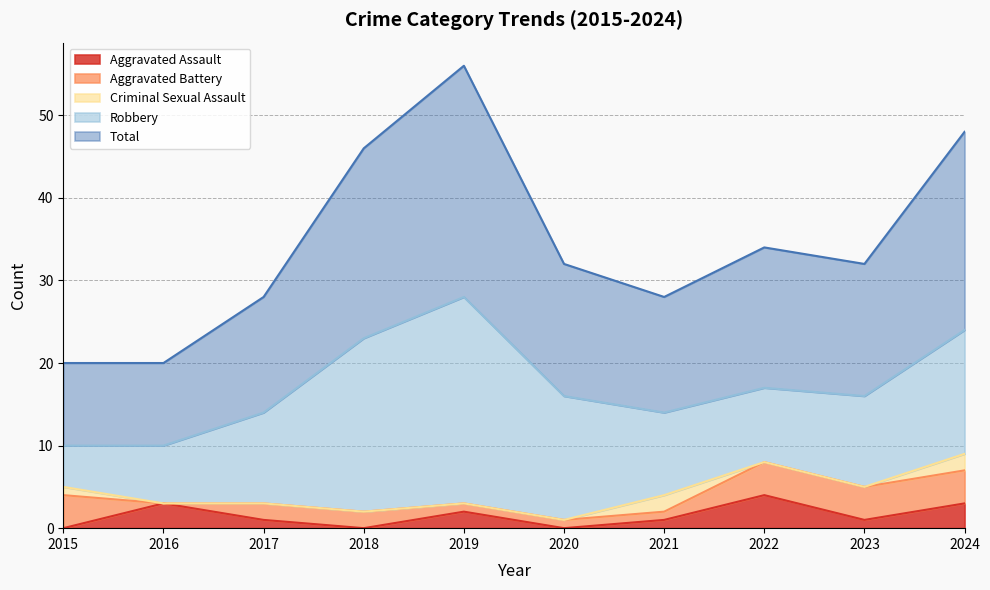

True or false: Robbery and Aggravated Assault cross at least once.

False